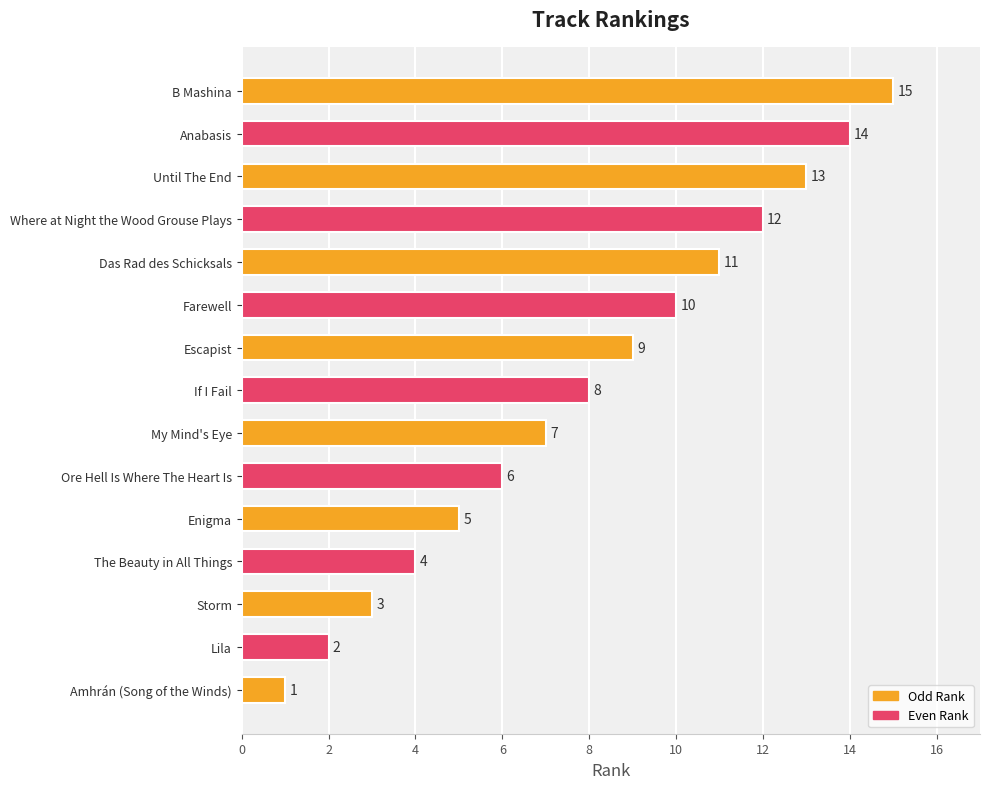

Which has a higher value, The Beauty in All Things or Anabasis?

Anabasis